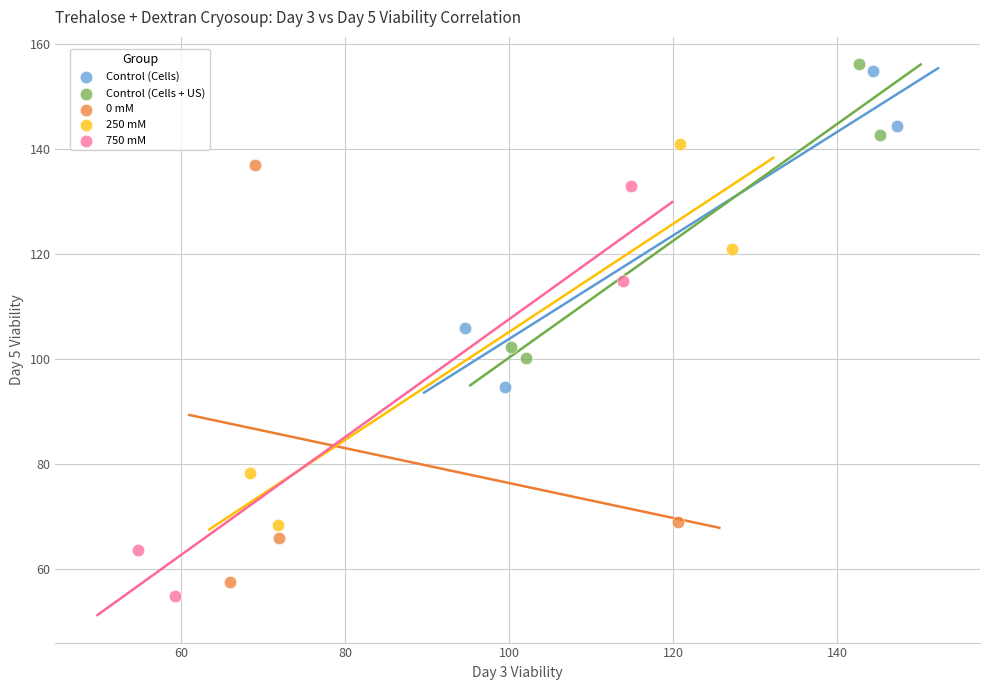

What are all the series names shown in the legend?

Control (Cells), Control (Cells + US), 0 mM, 250 mM, 750 mM